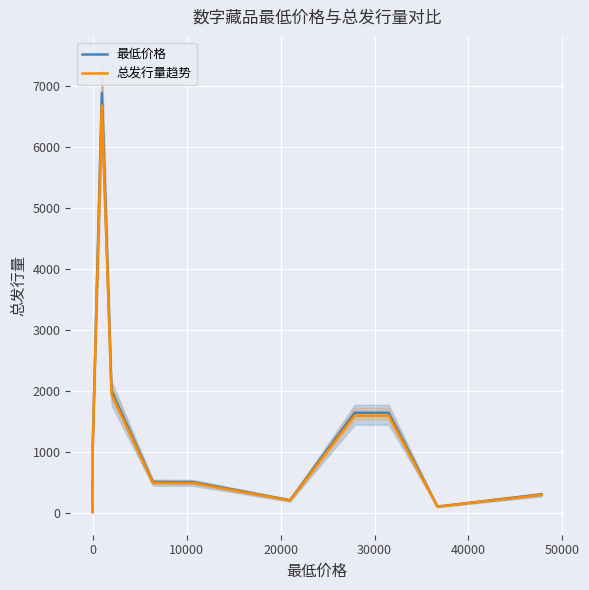

Reading right to left, transcribe all the data shown in this chart.

最低价格: 300.0	100.0	1640.0	1640.0	204.0	500.0	500.0	503.0	2000.0	6888.0	1100.0	800.0	314.0	100.0	500.0	10.0
总发行量趋势: 291.0	97.0	1590.8	1590.8	197.9	485.0	485.0	487.9	1940.0	6681.4	1067.0	776.0	304.6	97.0	485.0	9.7